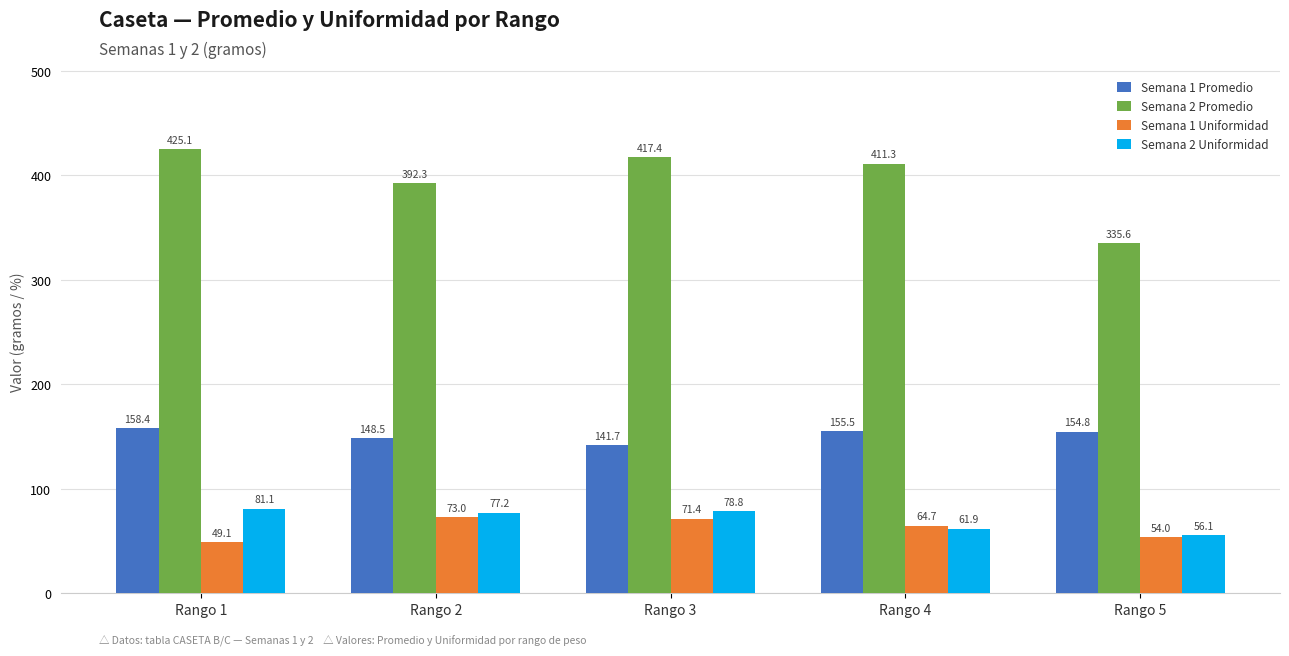

Is the value of Semana 2 Uniformidad at Rango 4 greater than the value of Semana 1 Uniformidad at Rango 1?

Yes